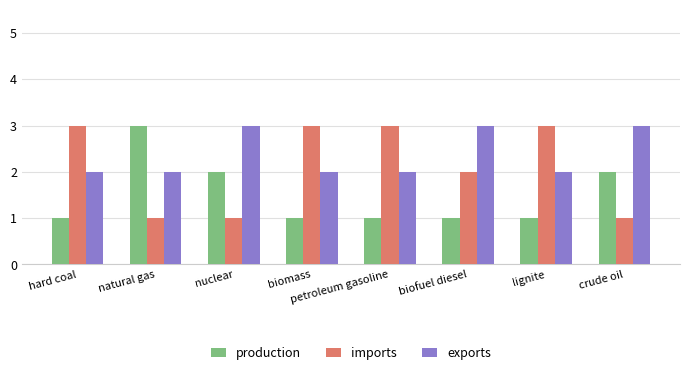

What is the sum of all imports values?

17